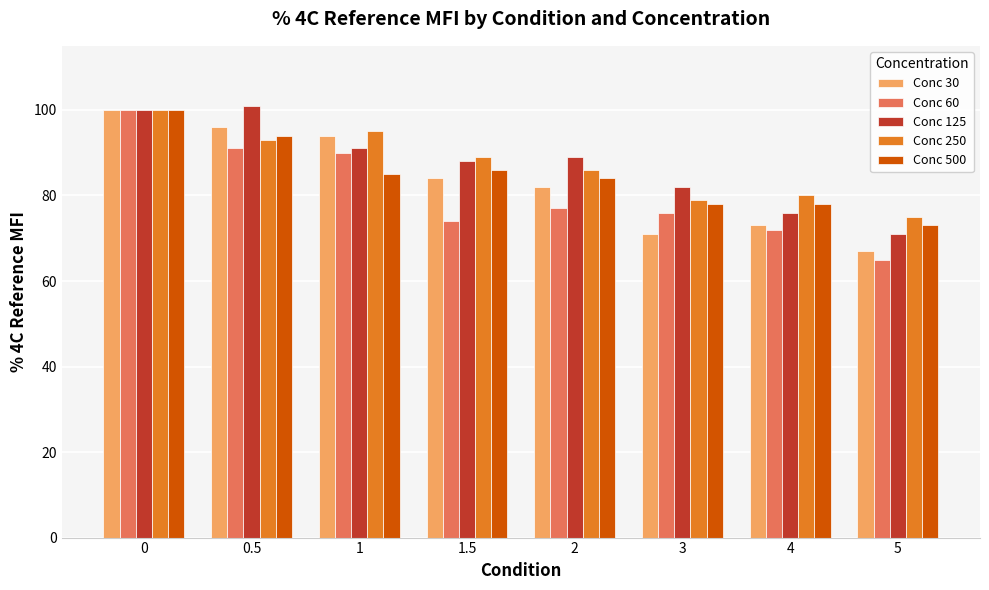

The Conc 500 series shows 73 at 5. True or false?

True